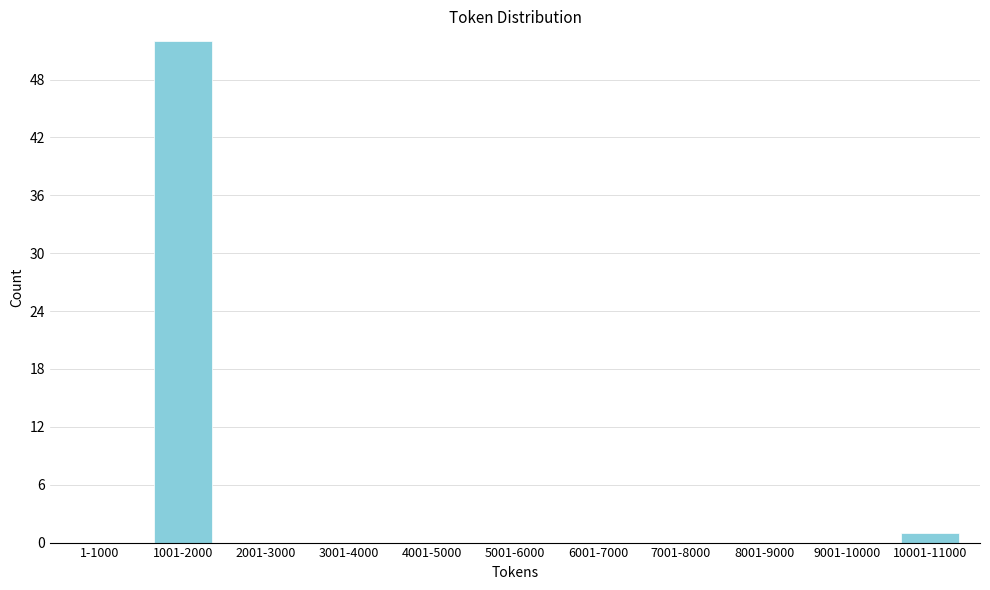

Reading left to right, extract all data points from this chart.

1-1000=0	1001-2000=52	2001-3000=0	3001-4000=0	4001-5000=0	5001-6000=0	6001-7000=0	7001-8000=0	8001-9000=0	9001-10000=0	10001-11000=1